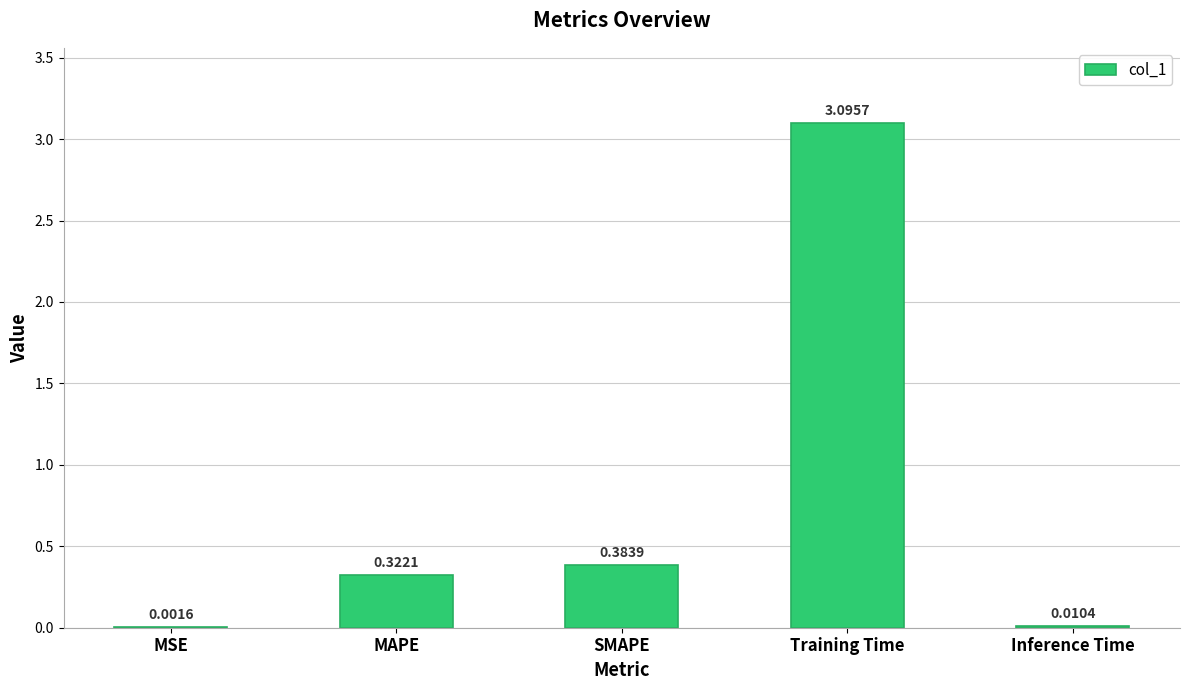

Where is the data nearest to the value 1?

SMAPE